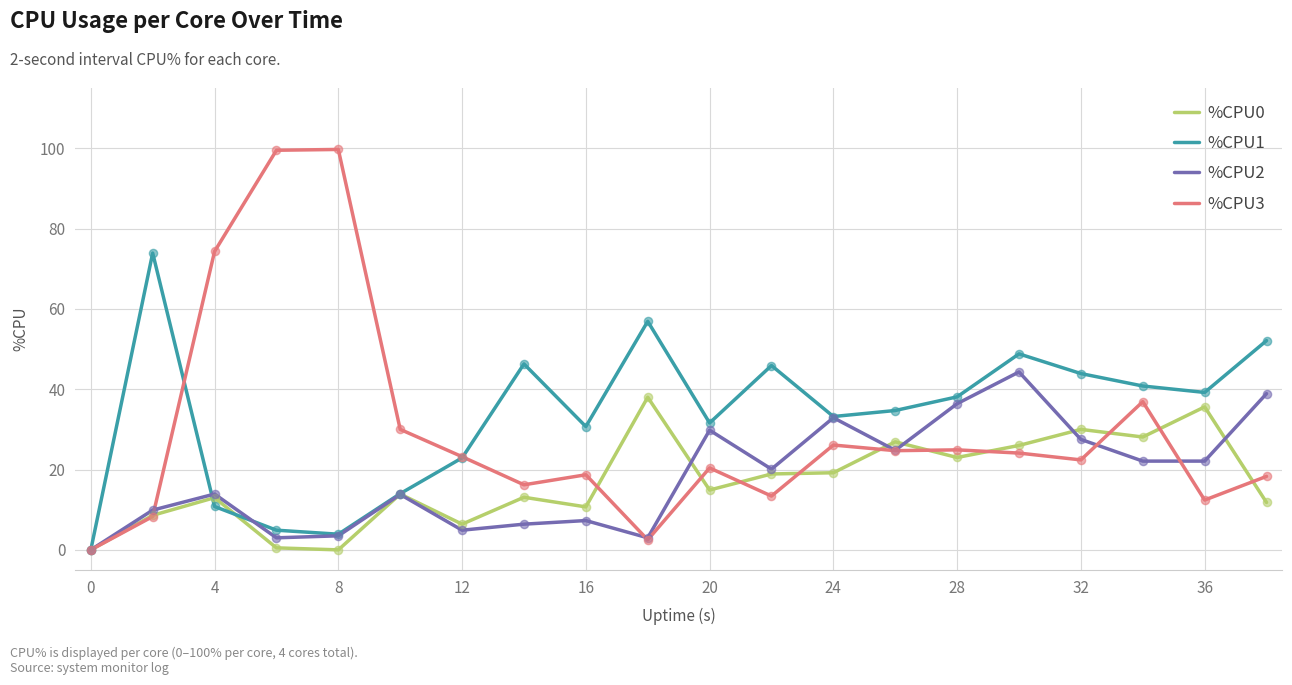

What is the maximum value for %CPU1?

73.9